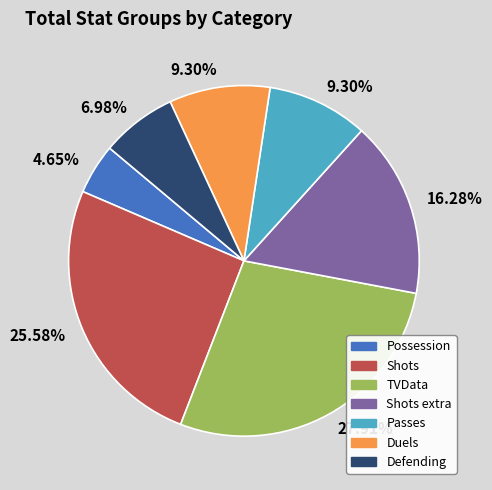

Is there a majority slice in this chart?

No